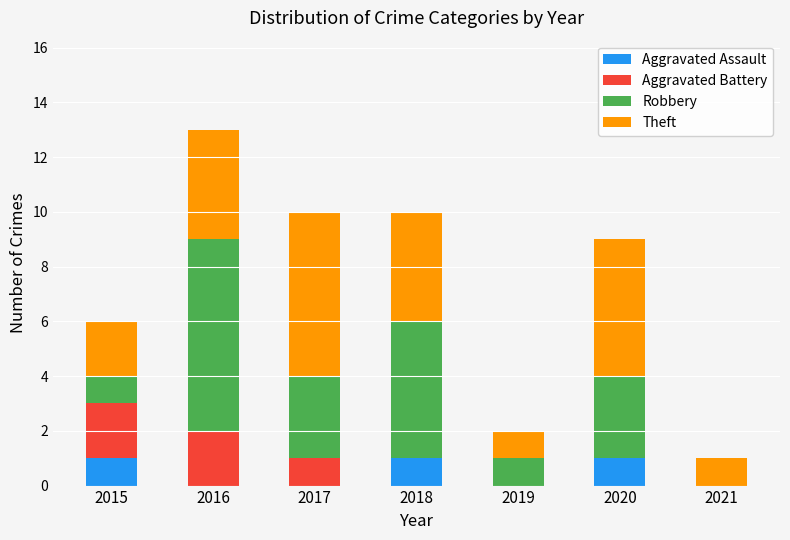

At which category is the sum across all series the highest?

2016